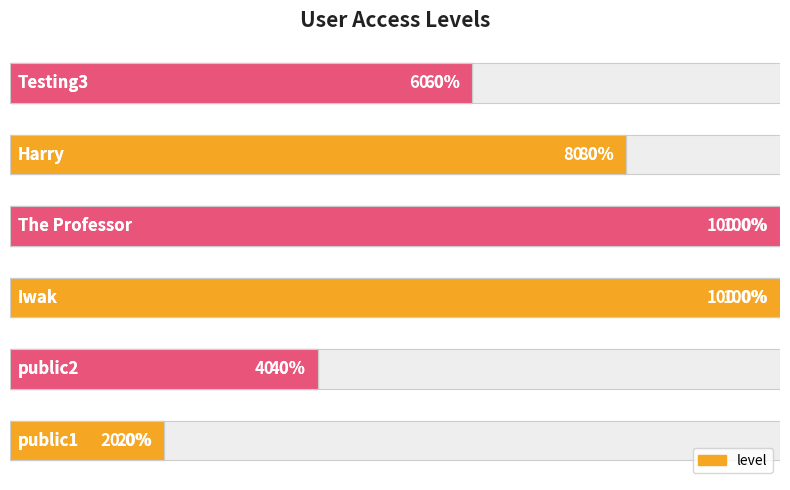

How many categories are shown in the chart?

6